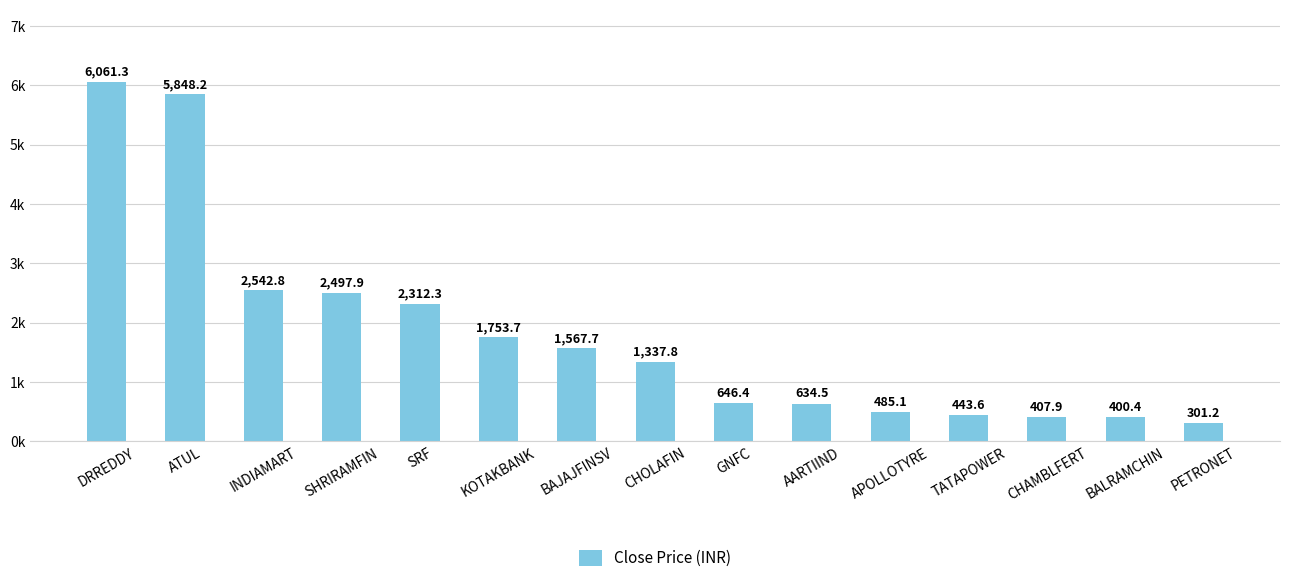

Rank the categories by value from highest to lowest.

DRREDDY, ATUL, INDIAMART, SHRIRAMFIN, SRF, KOTAKBANK, BAJAJFINSV, CHOLAFIN, GNFC, AARTIIND, APOLLOTYRE, TATAPOWER, CHAMBLFERT, BALRAMCHIN, PETRONET